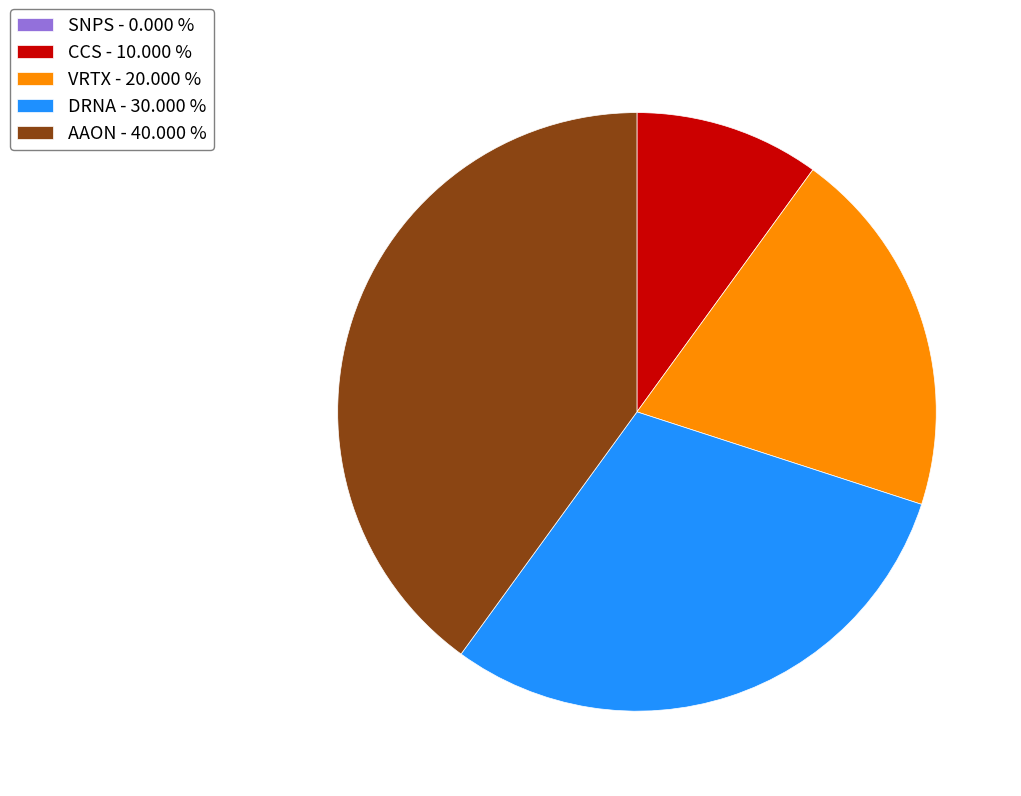

Between CCS - 10.000 % and AAON - 40.000 %, which is larger?

AAON - 40.000 %